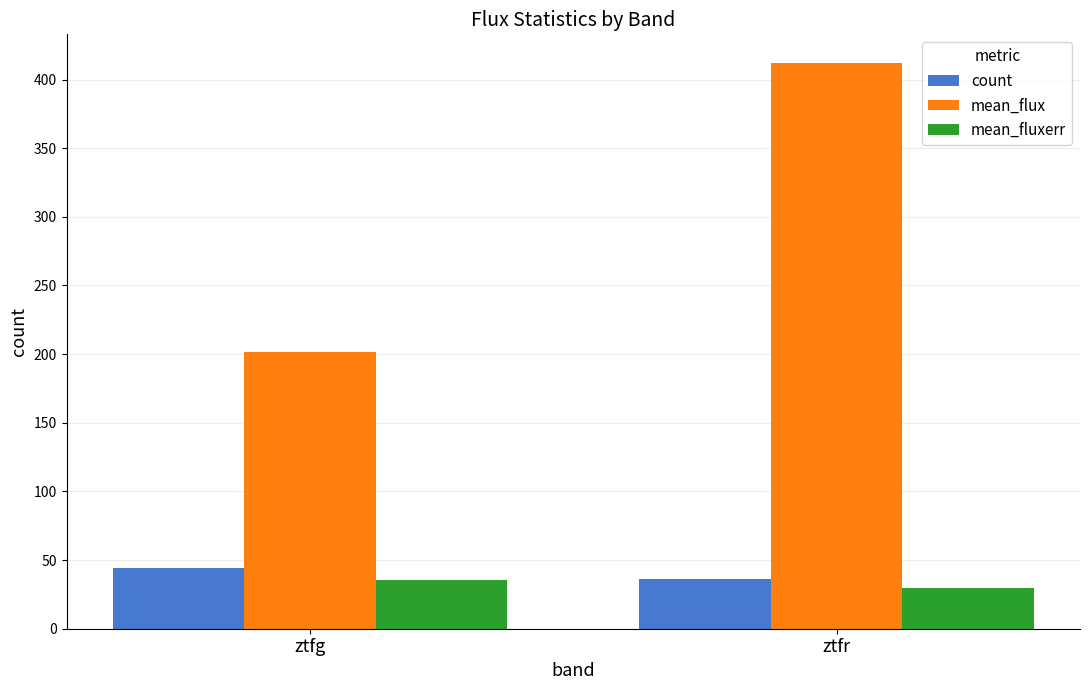

What is the smallest value displayed?

29.9